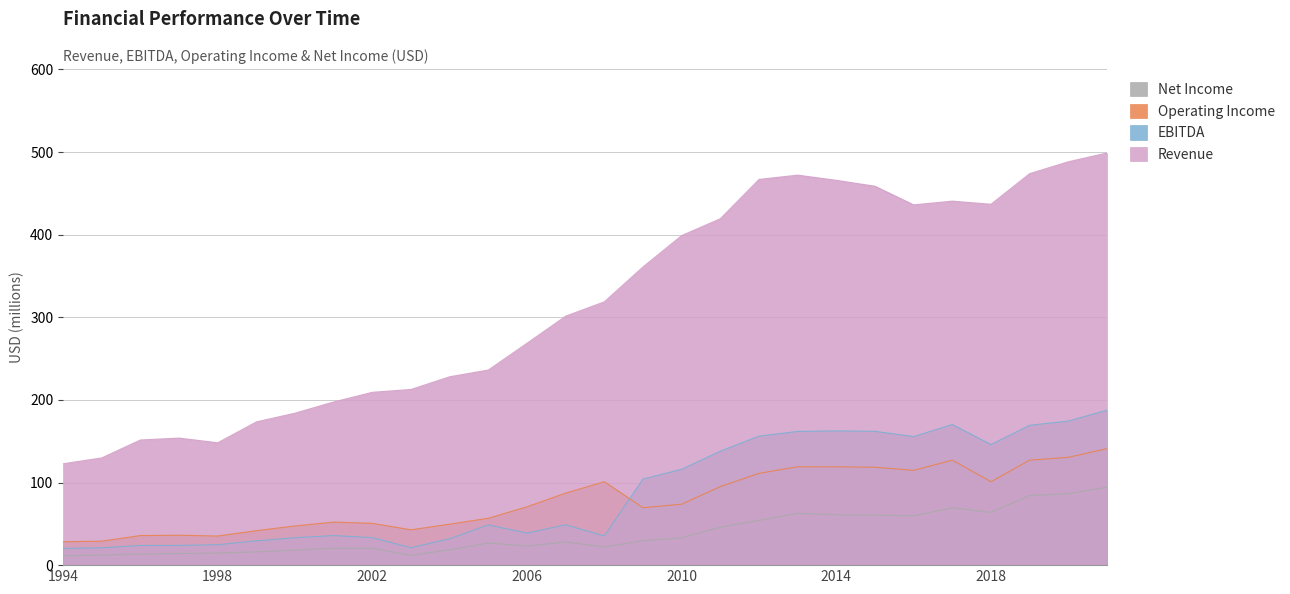

What is the spread (max minus min) of values at 2013?

409.4